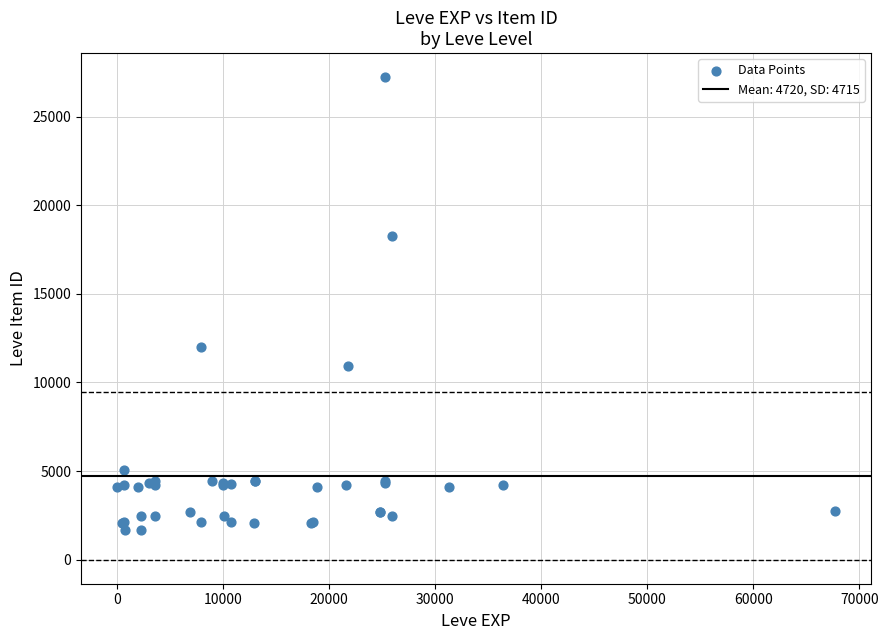

What Y value in the scatter plot is closest to 14448?

12018